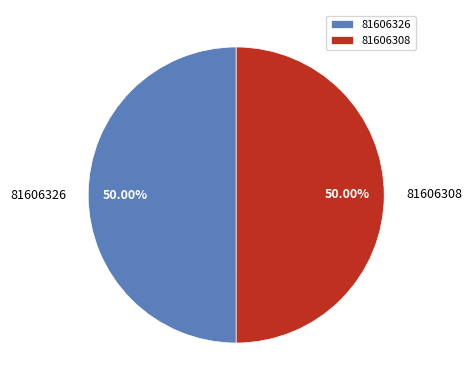

Is it true that 81606326 is 50% of the pie?

True